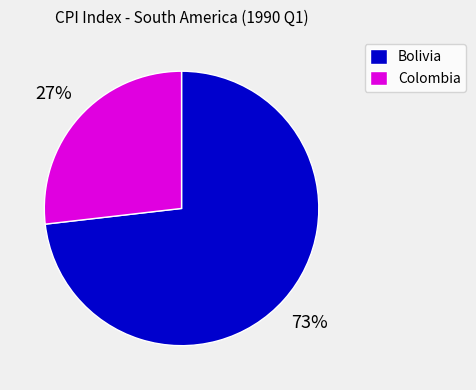

To the nearest percent, what percentage of the pie is Colombia?

27%